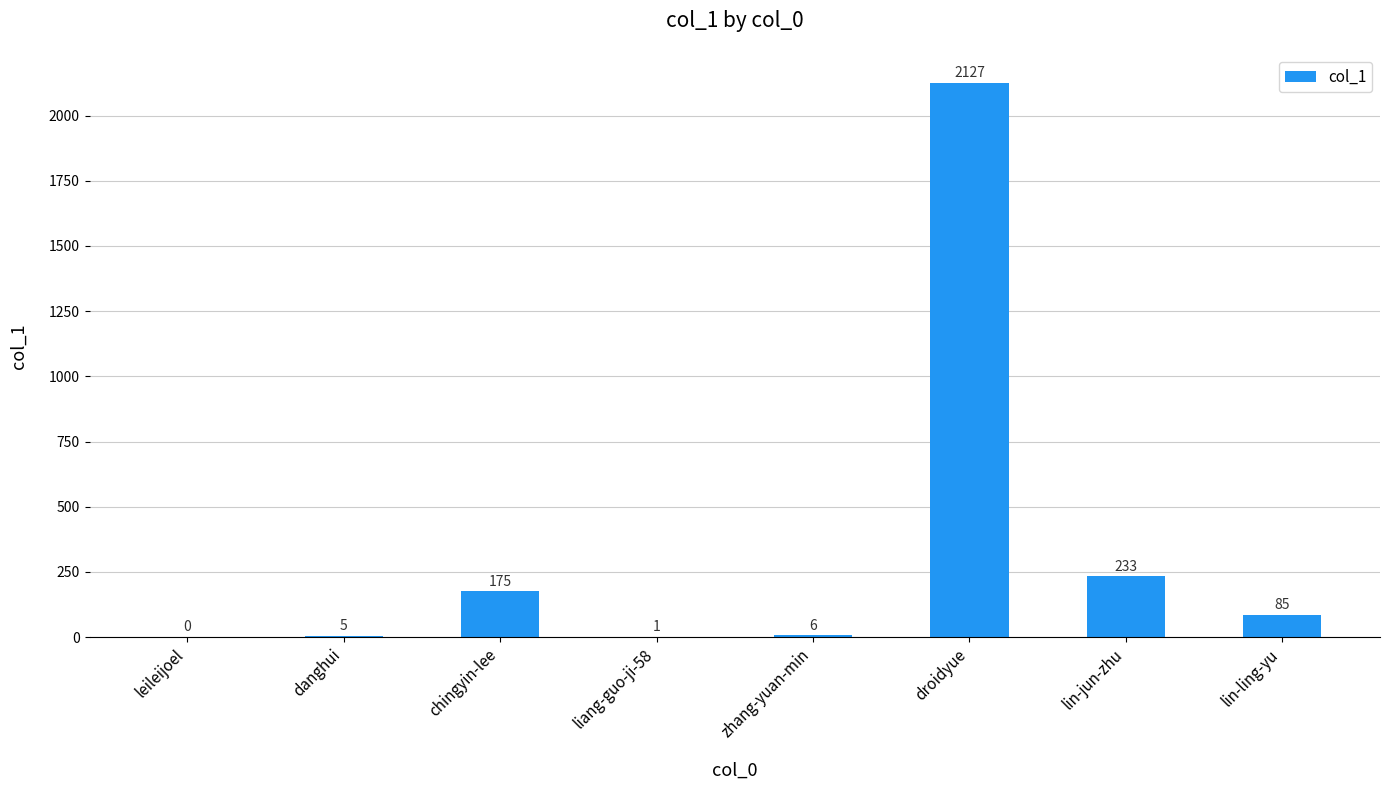

Reading left to right, transcribe all the data shown in this chart.

0	5	175	1	6	2127	233	85